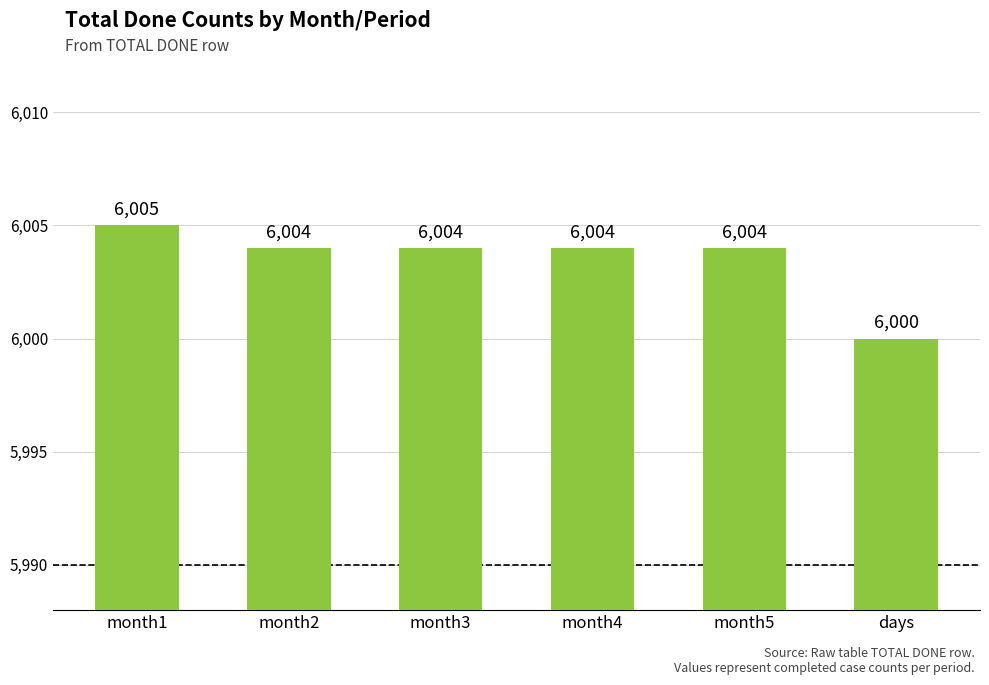

What is the minimum value shown in the chart?

6000